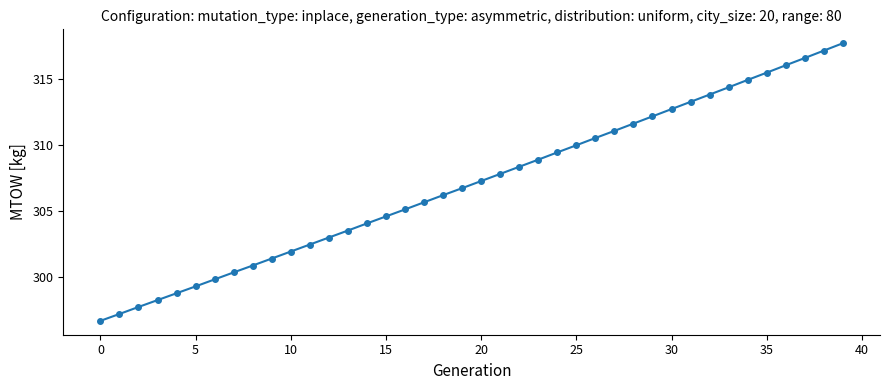

What is the greatest value displayed?

317.7